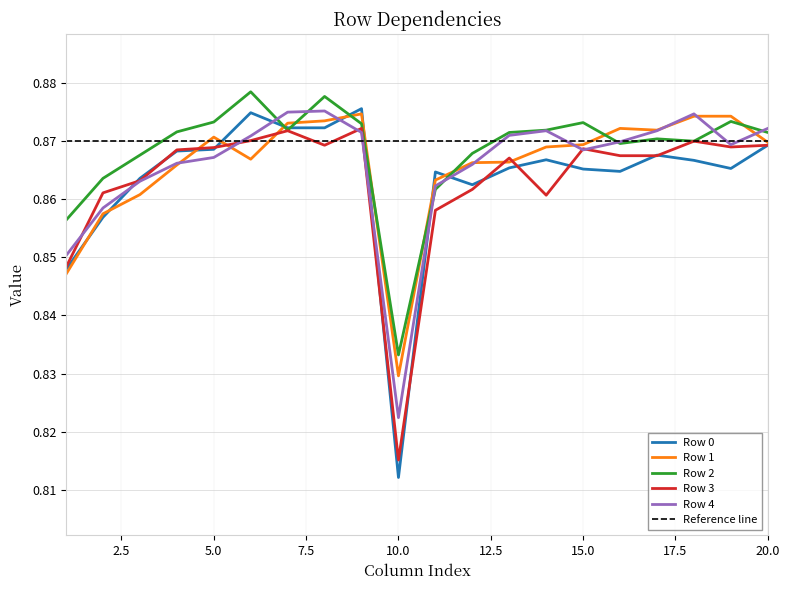

True or false: Row 3 has a value of 0.9 at 3.

True